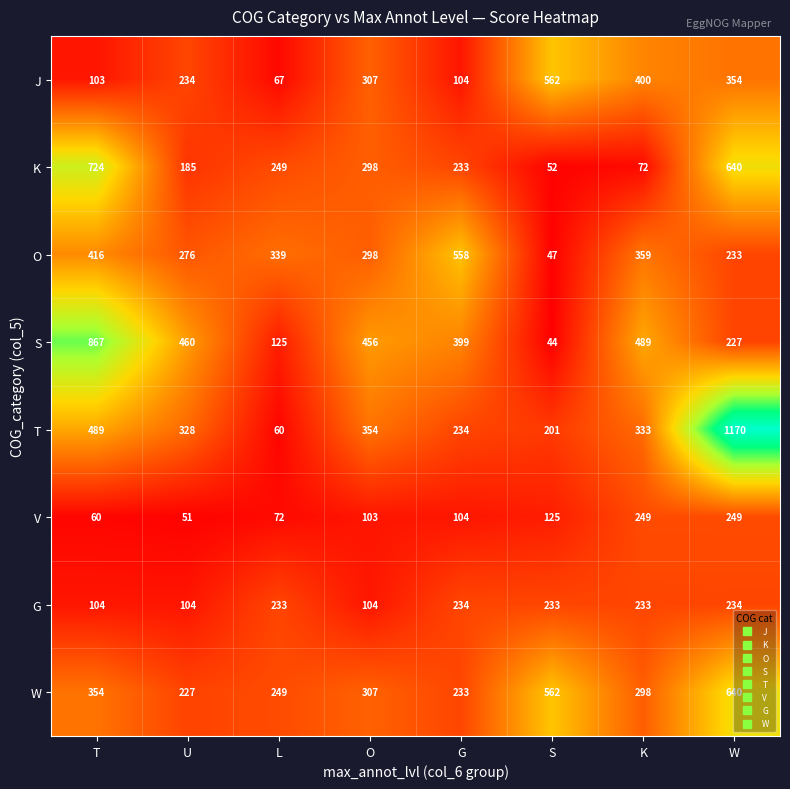

Which series changed the most between L and K?

S